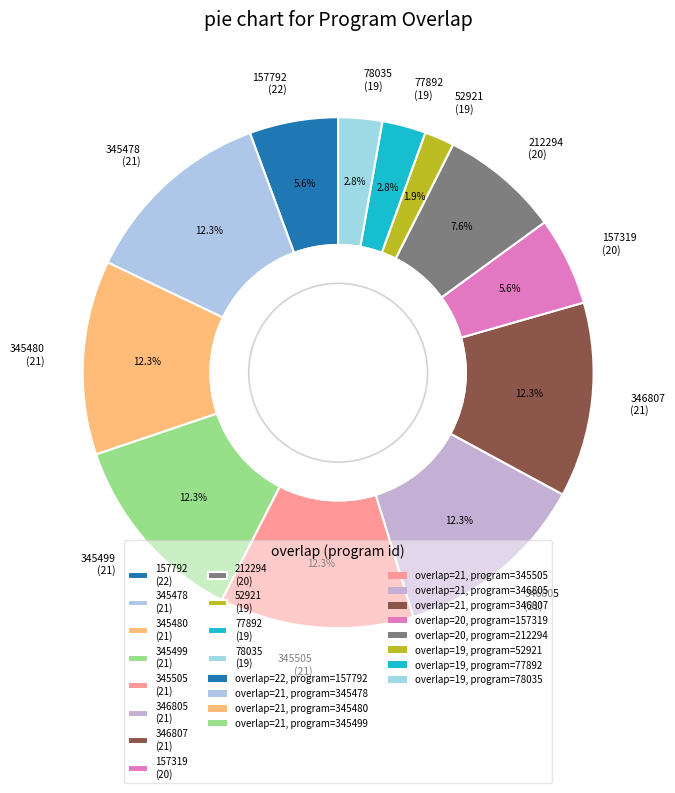

Combined, do 212294 (20) and 345480 (21) account for over 50%?

No